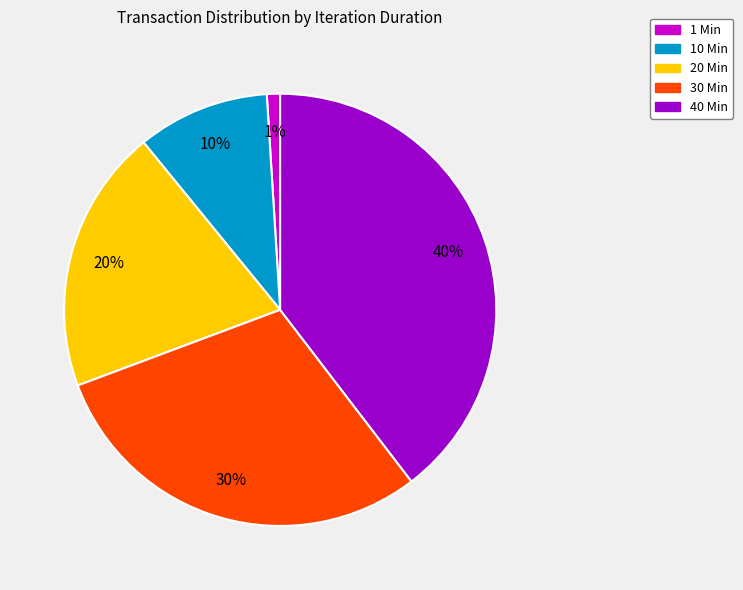

How many segments does this pie chart have?

5